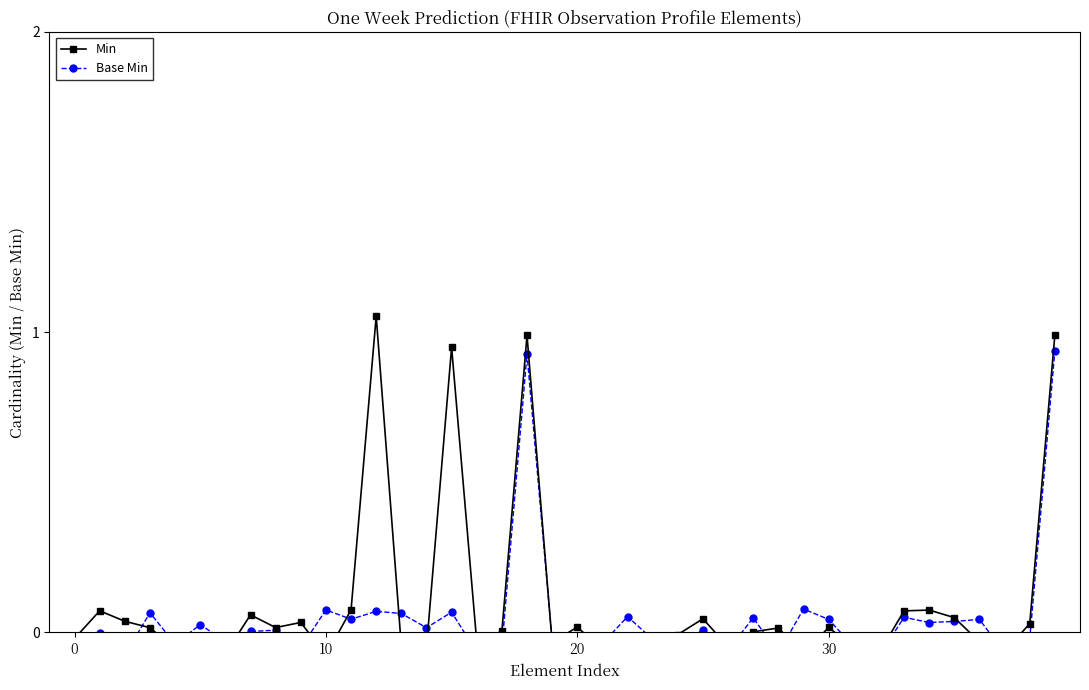

What is the total value across all series at 26?

-0.1